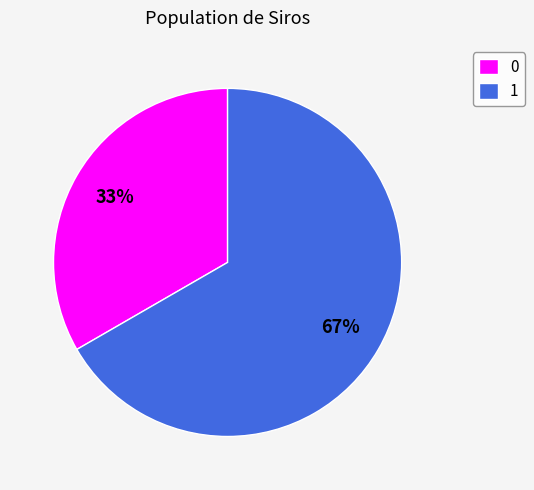

Rank the categories by value from highest to lowest.

1, 0